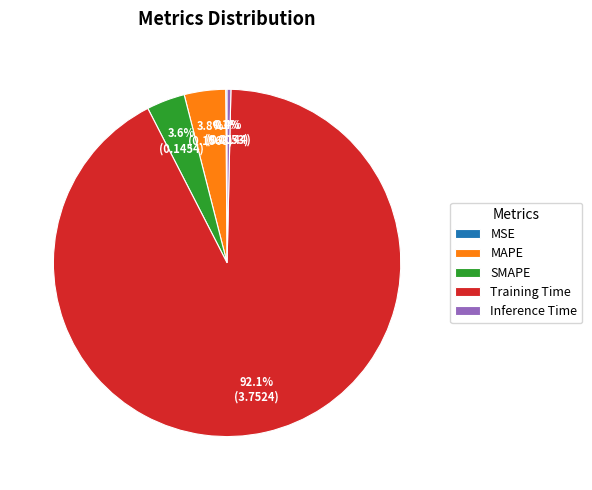

Is there a majority slice in this chart?

Yes